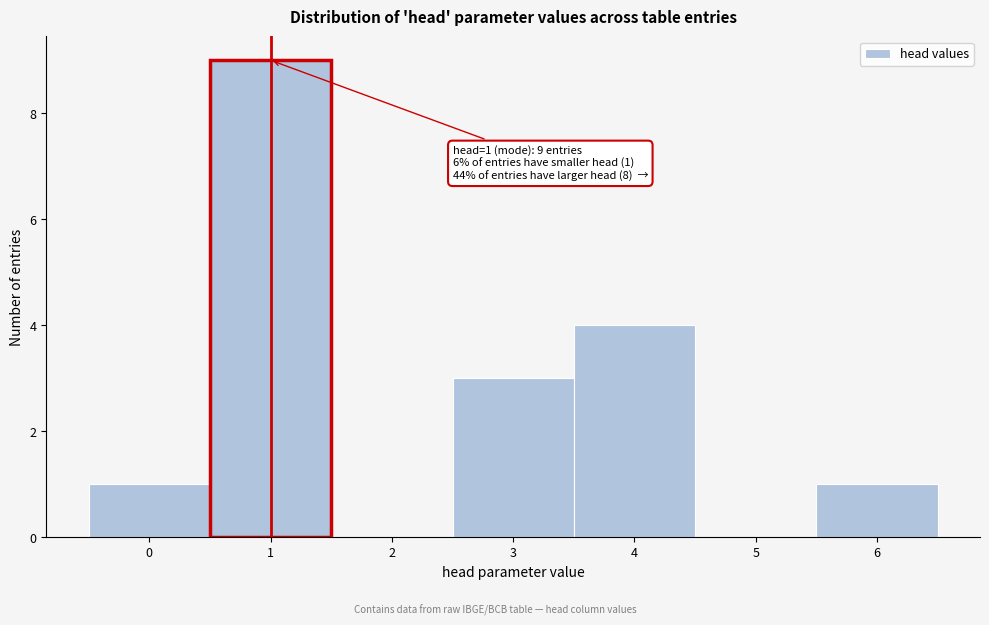

Which range on the x-axis has the tallest bar?

0.5 to 1.5